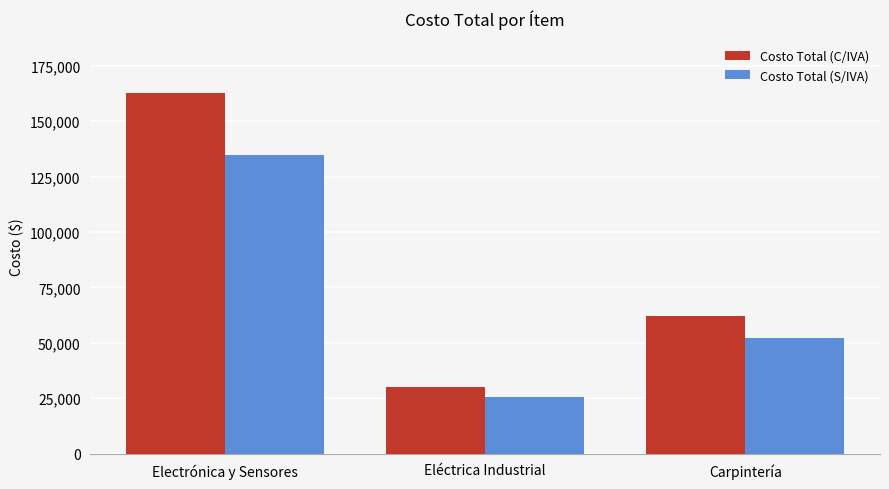

Which series has the largest total across all categories?

Costo Total (C/IVA)